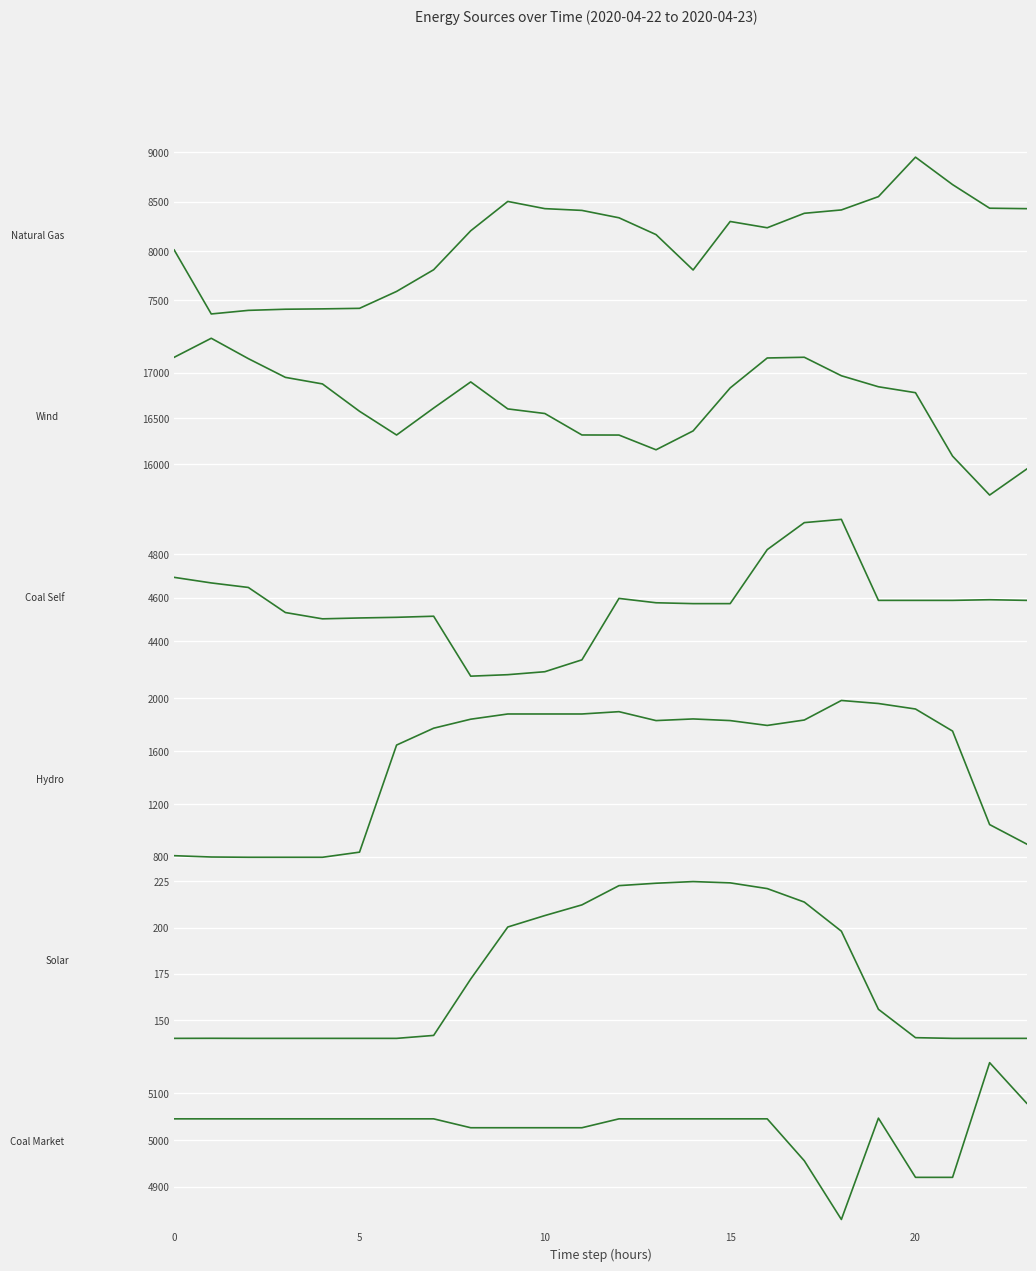

Which series has the largest total across all categories?

Wind